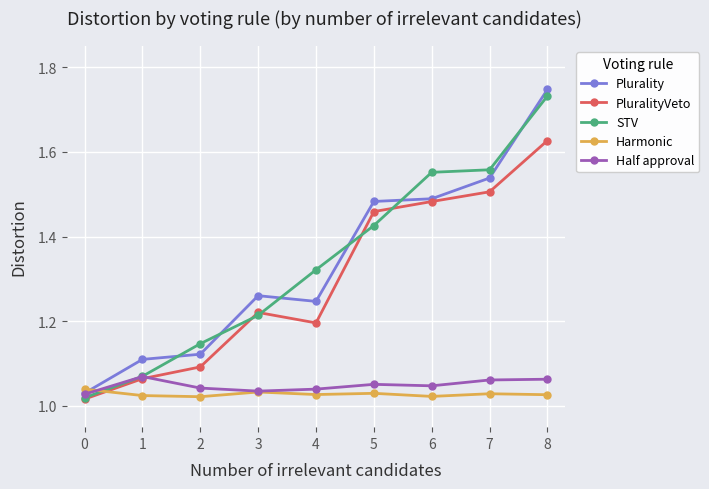

Is this an area chart (filled region under the line)?

No